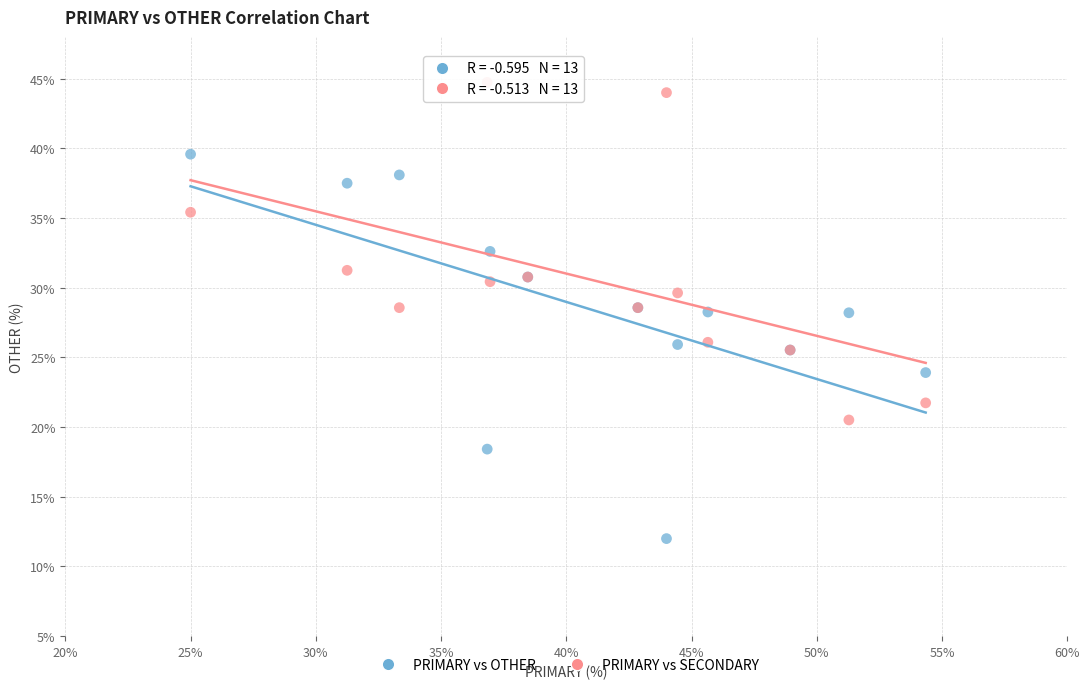

What is the X range (max minus min) for the scatter plot?

29.3